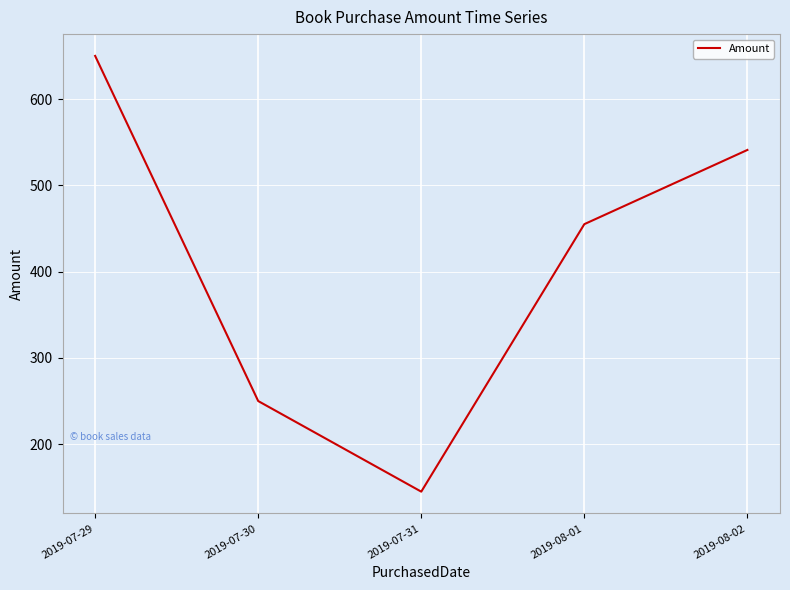

Rank the categories by value from highest to lowest.

2019-07-29, 2019-08-02, 2019-08-01, 2019-07-30, 2019-07-31